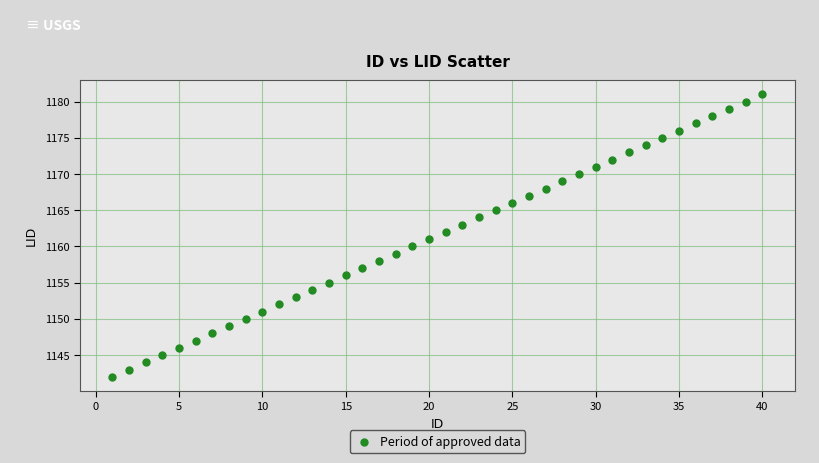

What is the range of X values (max minus min)?

39